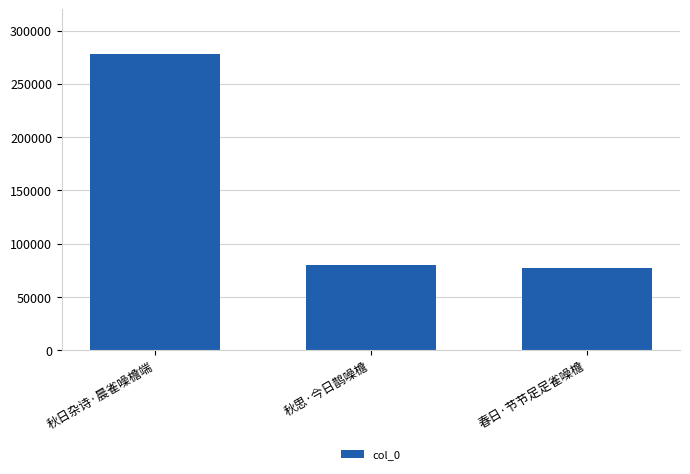

How many bars are there in total?

3